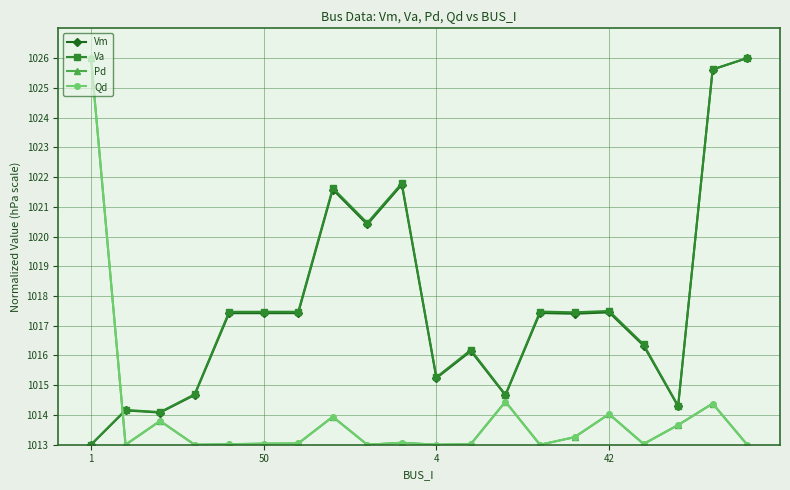

Does the chart have visible grid lines?

Yes